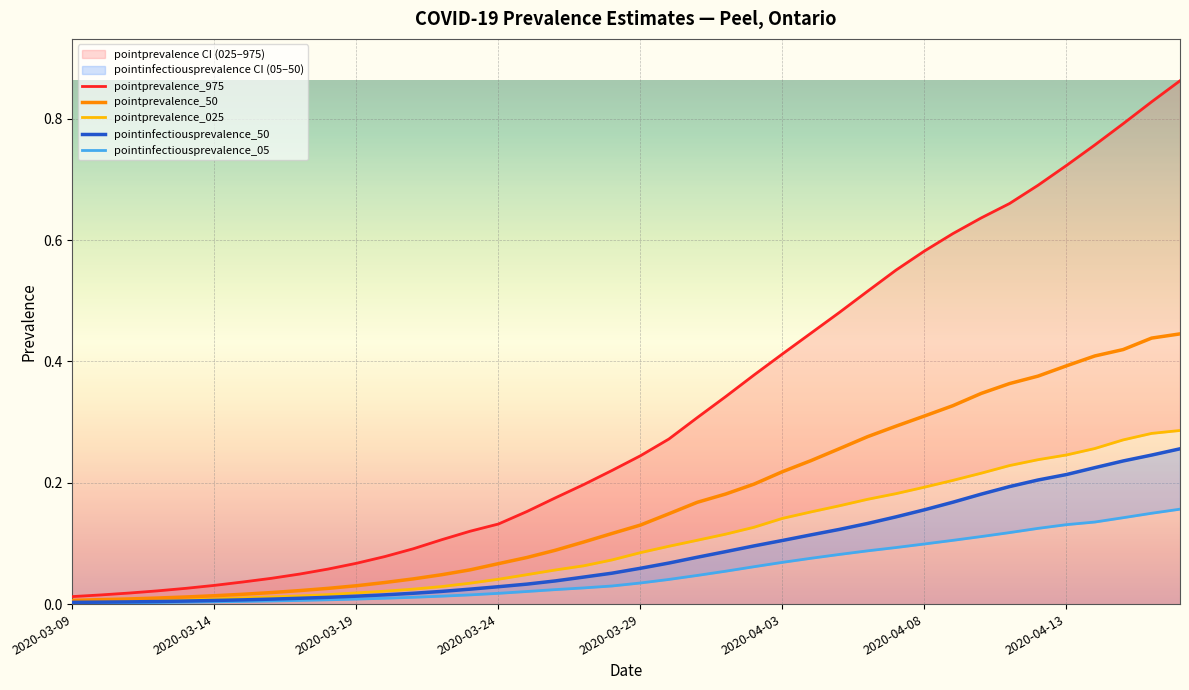

True or false: pointinfectiousprevalence_50 and pointinfectiousprevalence_05 cross at least once.

False